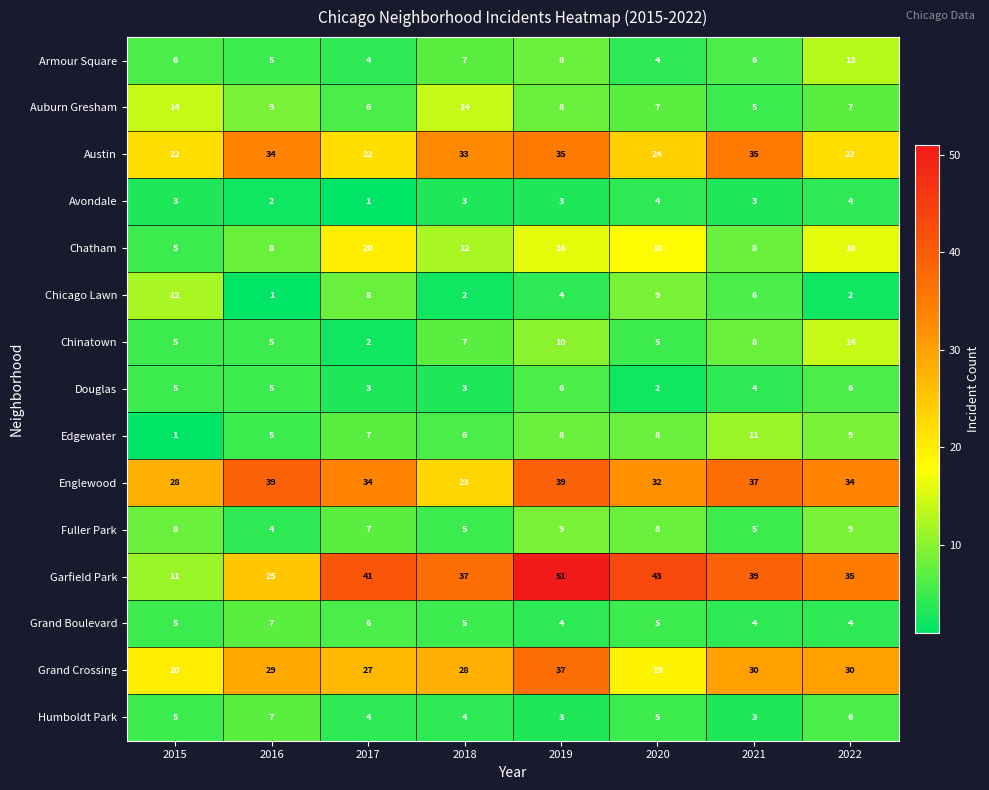

At which label does Austin first exceed 33?

2016